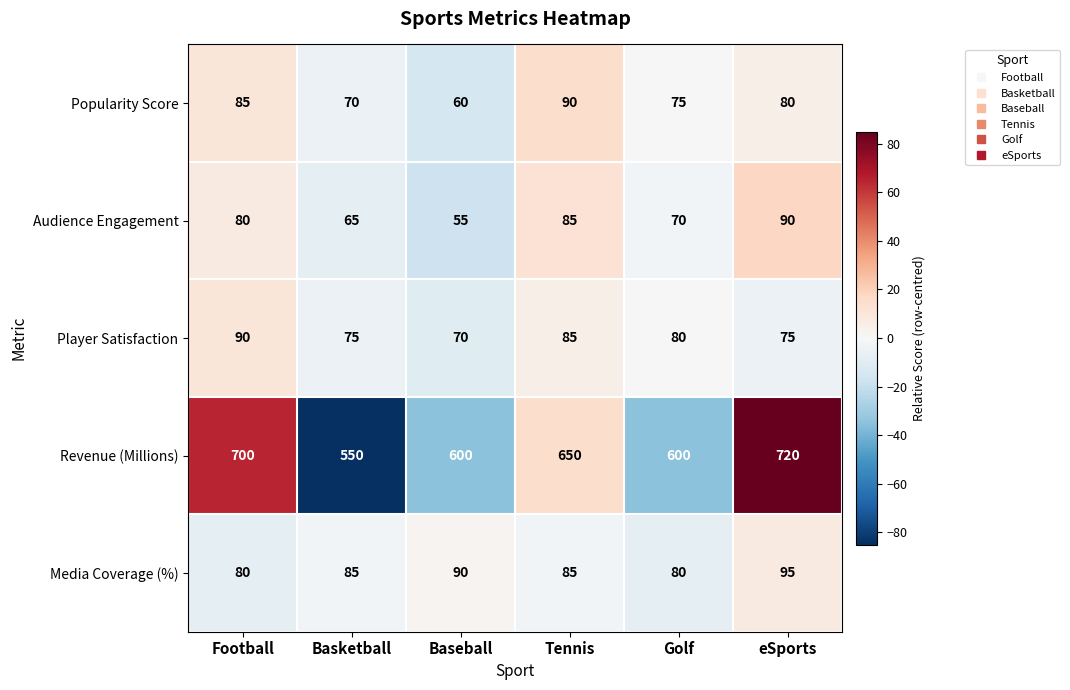

Which series has the largest total across all categories?

Revenue (Millions)